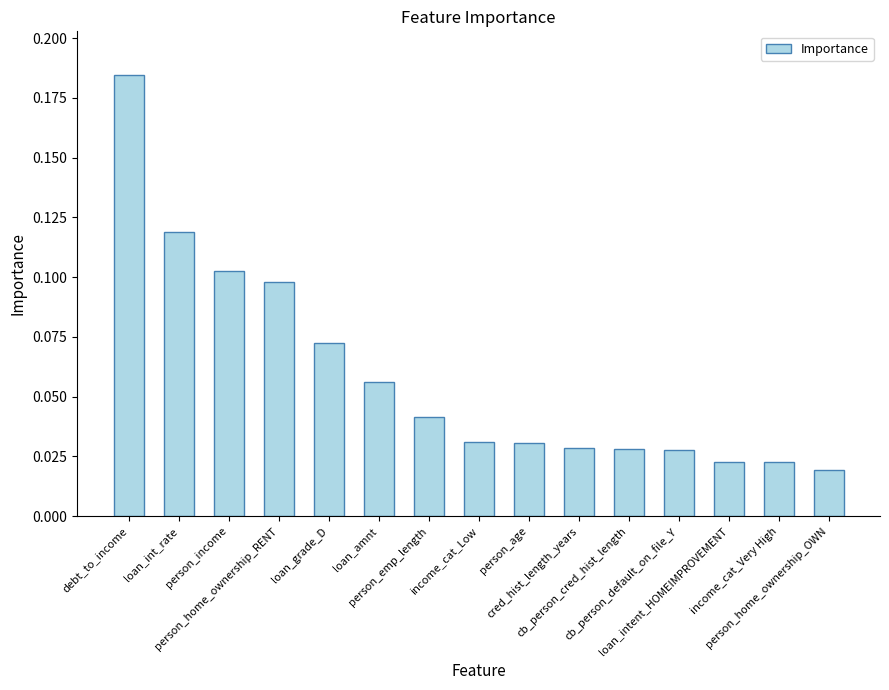

What is the sum of all values?

0.9